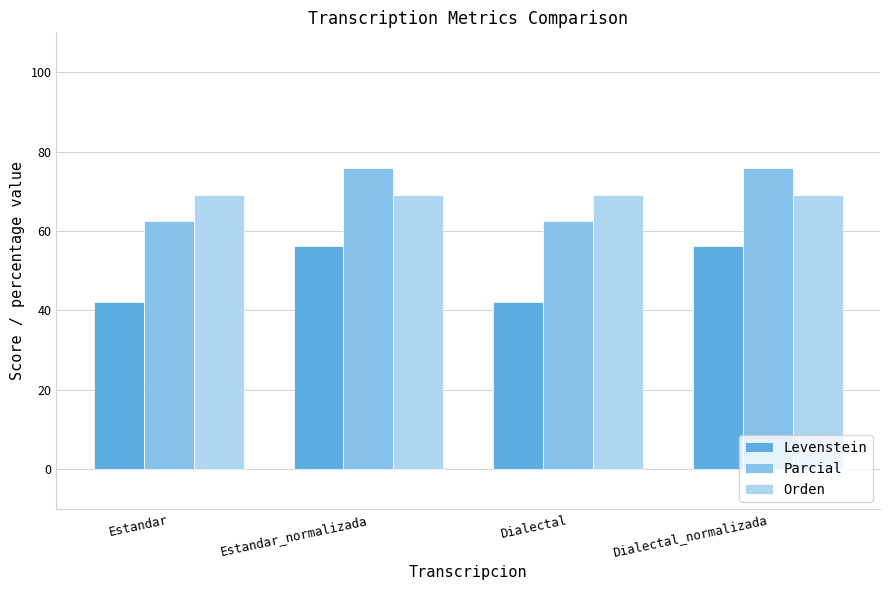

What is the label of the 3rd bar from the right?

Estandar_normalizada